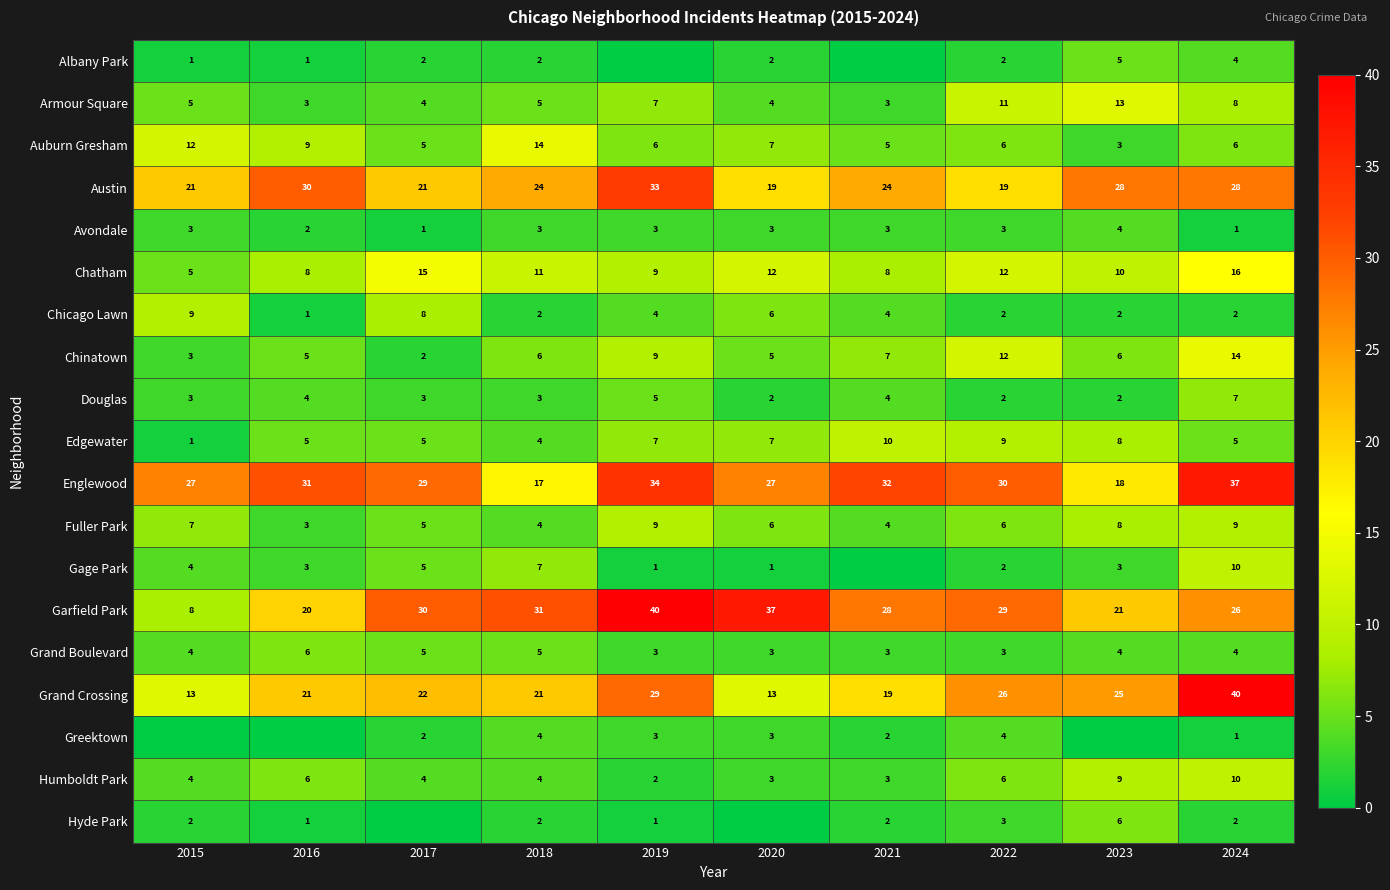

What is the sum of all Grand Crossing values?

229